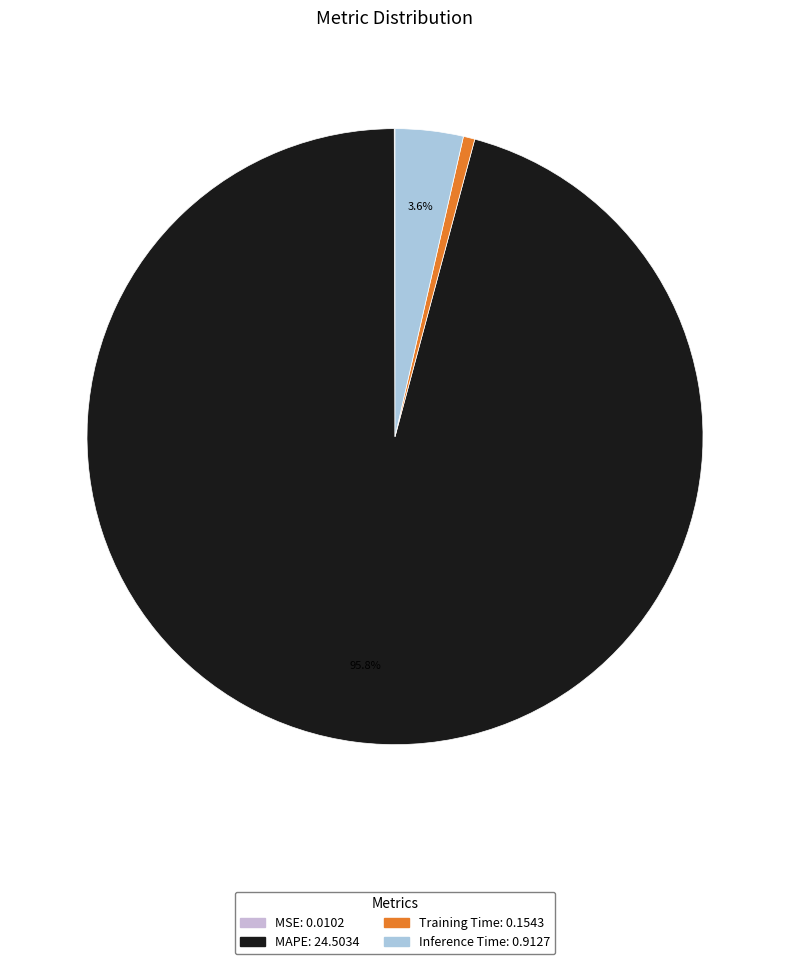

To the nearest percent, what is the difference between the largest and smallest slice percentages?

96%